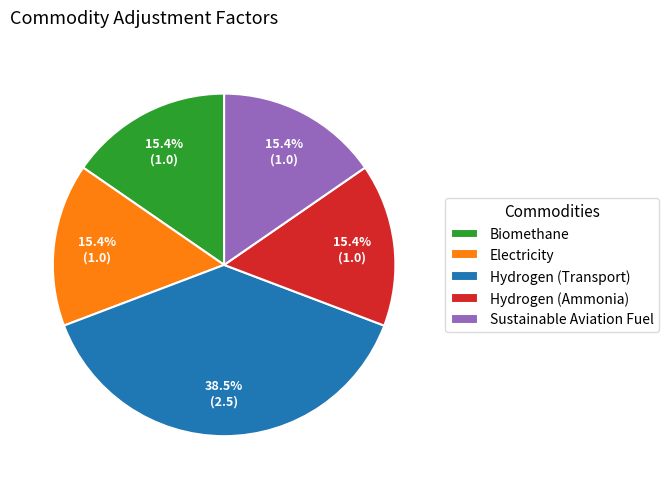

Which slice is the largest?

Hydrogen (Transport)